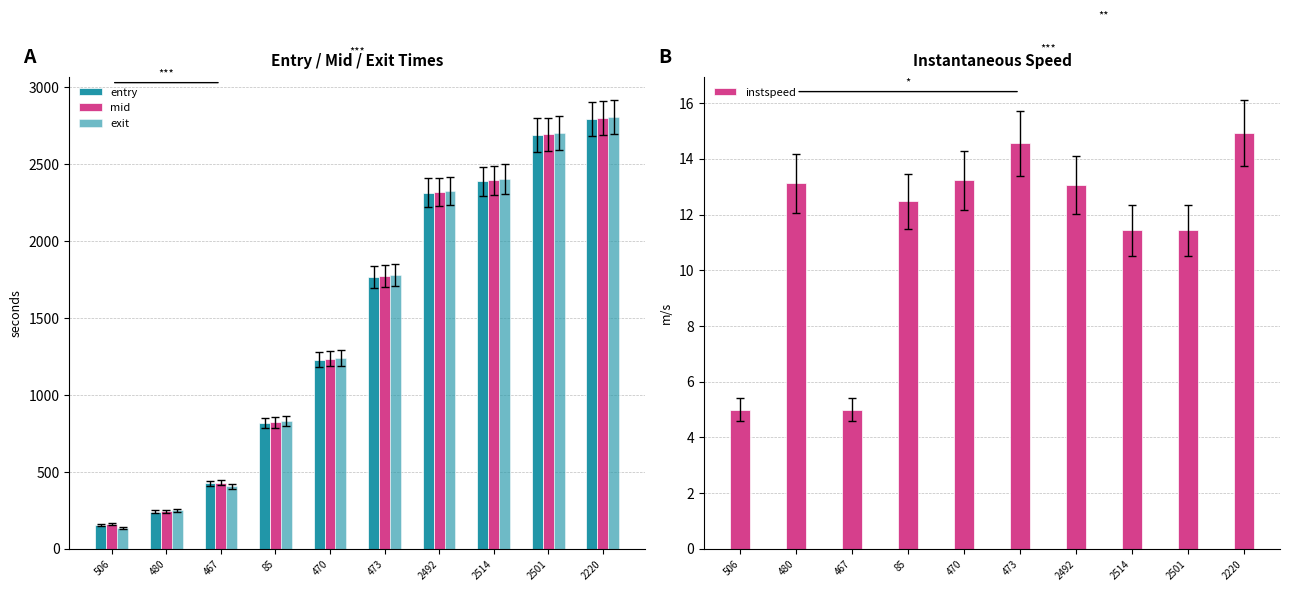

Reading left to right, what are all the values shown in this chart?

entry: 506=156.0	480=240.1	467=424.9	85=815.6	470=1230.0	473=1768.9	2492=2314.9	2514=2389.1	2501=2689.6	2220=2793.4
mid: 506=161.3	480=245.1	467=430.1	85=821.3	470=1235.1	473=1773.4	2492=2320.3	2514=2395.3	2501=2695.5	2220=2799.2
exit: 506=137.4	480=250.8	467=406.0	85=828.2	470=1240.9	473=1778.3	2492=2326.2	2514=2402.2	2501=2702.8	2220=2805.5
instspeed: 506=5.0	480=13.1	467=5.0	85=12.5	470=13.2	473=14.6	2492=13.1	2514=11.4	2501=11.4	2220=14.9